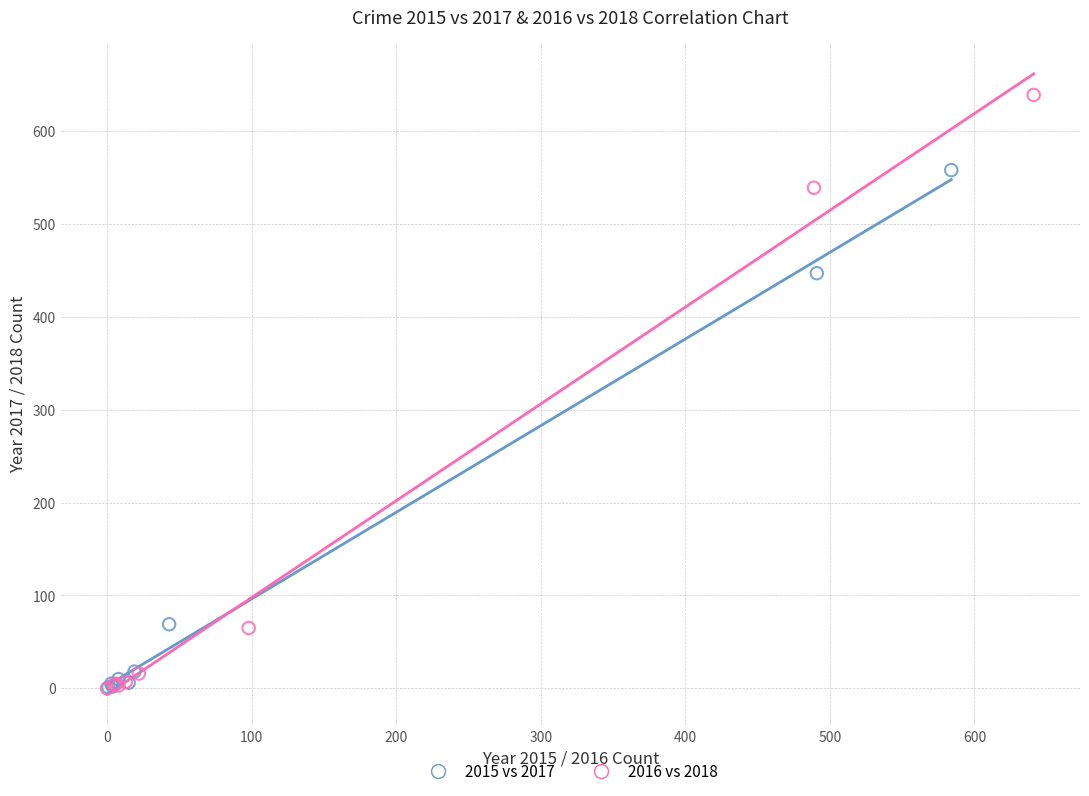

Which series has the largest Y range (max minus min)?

2016 vs 2018